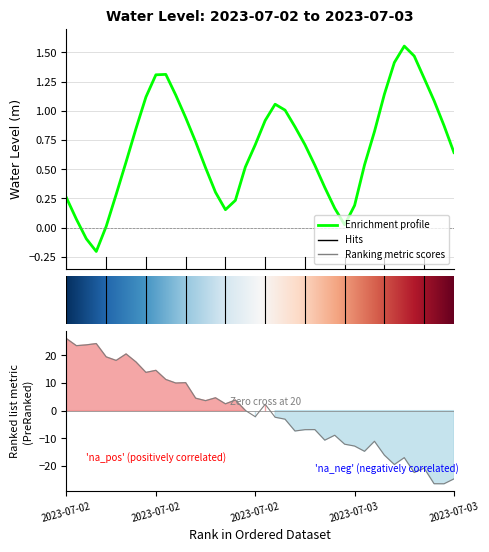

What is the change in value from 2023-07-03 02:00 to 2023-07-03 13:00?

+0.7